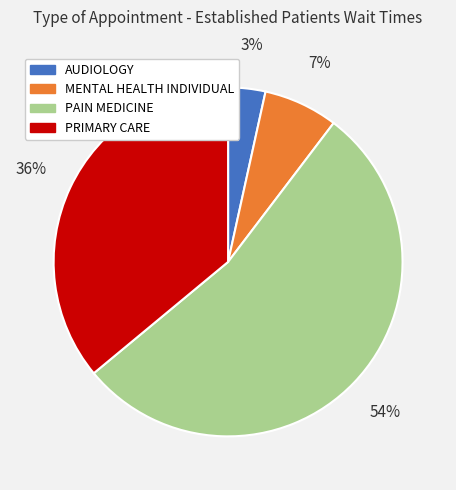

How many segments does this pie chart have?

4